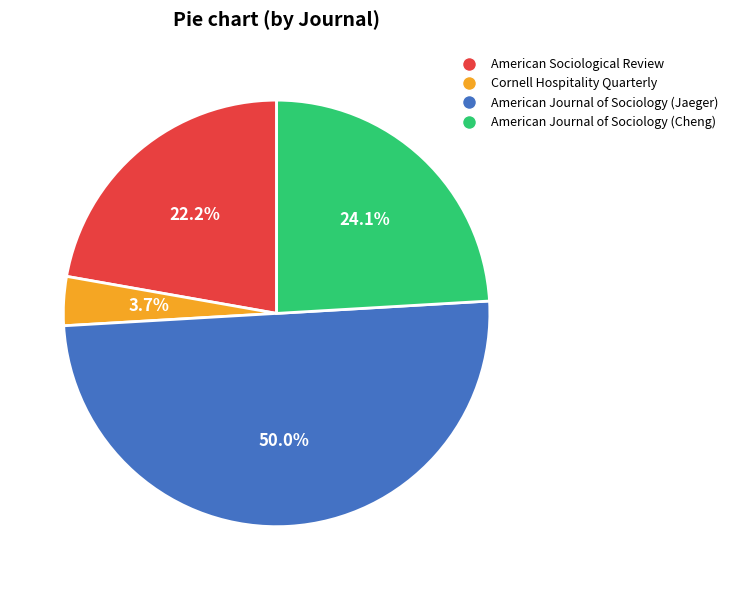

Is Cornell Hospitality Quarterly the majority of the pie?

No